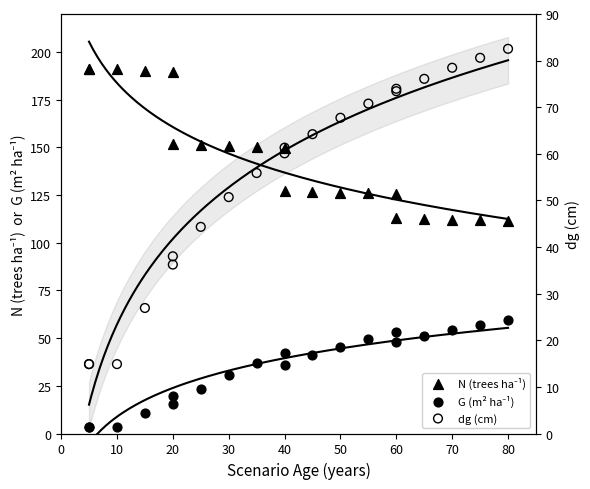

Which series has the largest Y range (max minus min)?

N (trees ha⁻¹)